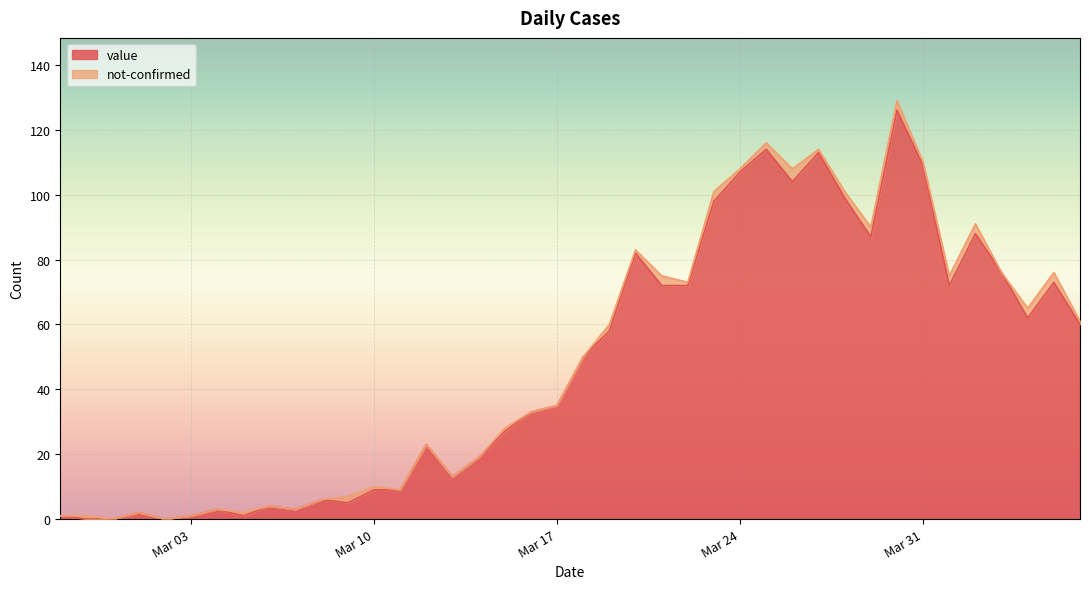

What is the highest value of the value series?

126